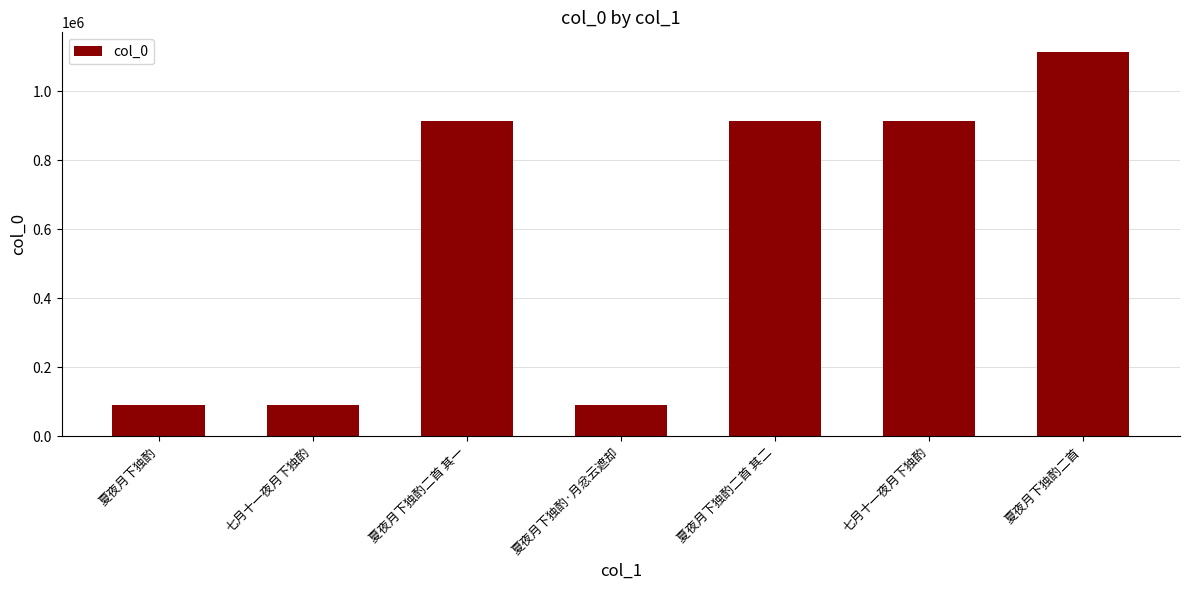

What is the sum of all values?

4134480